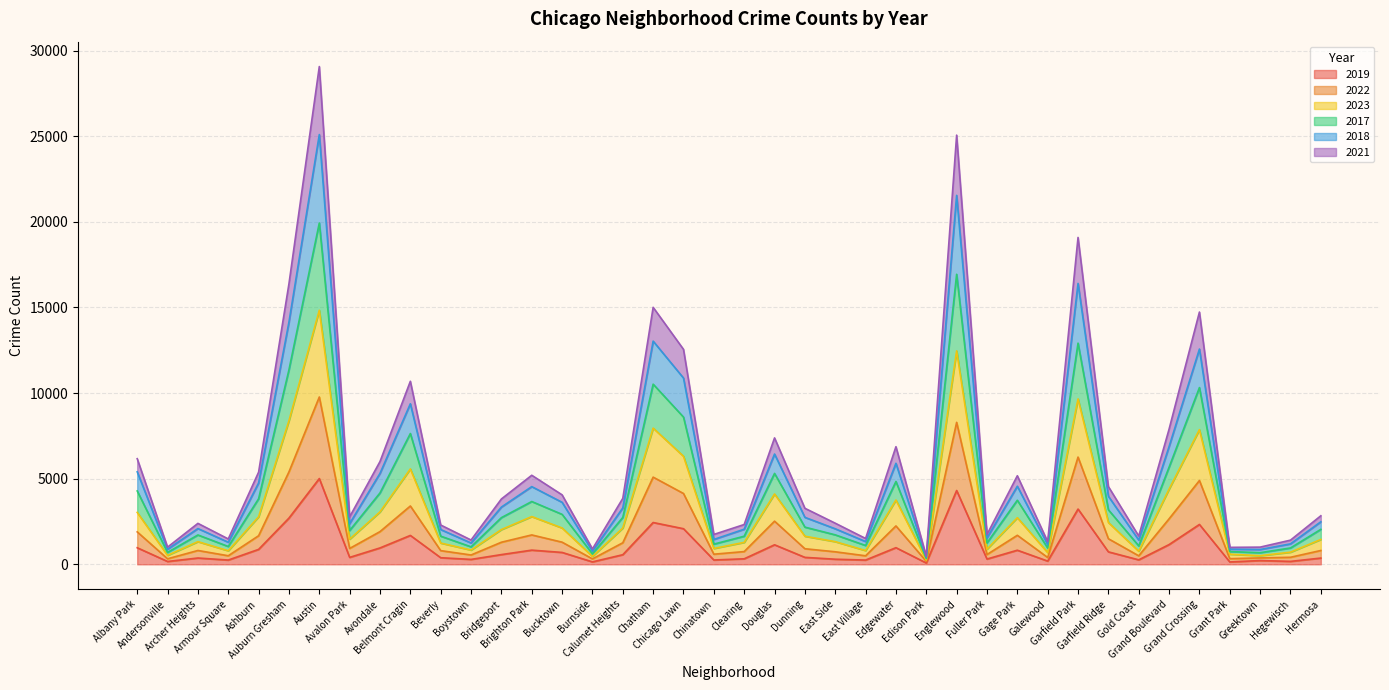

True or false: 2017 and 2021 cross at least once.

False